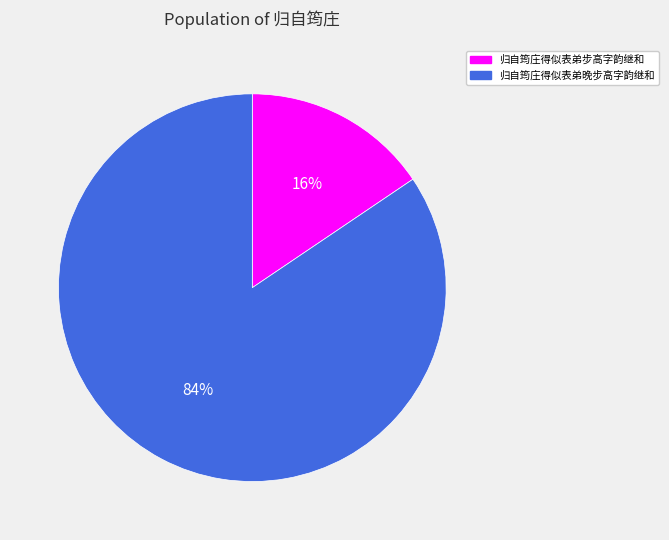

To the nearest percent, what is the average slice percentage?

50%